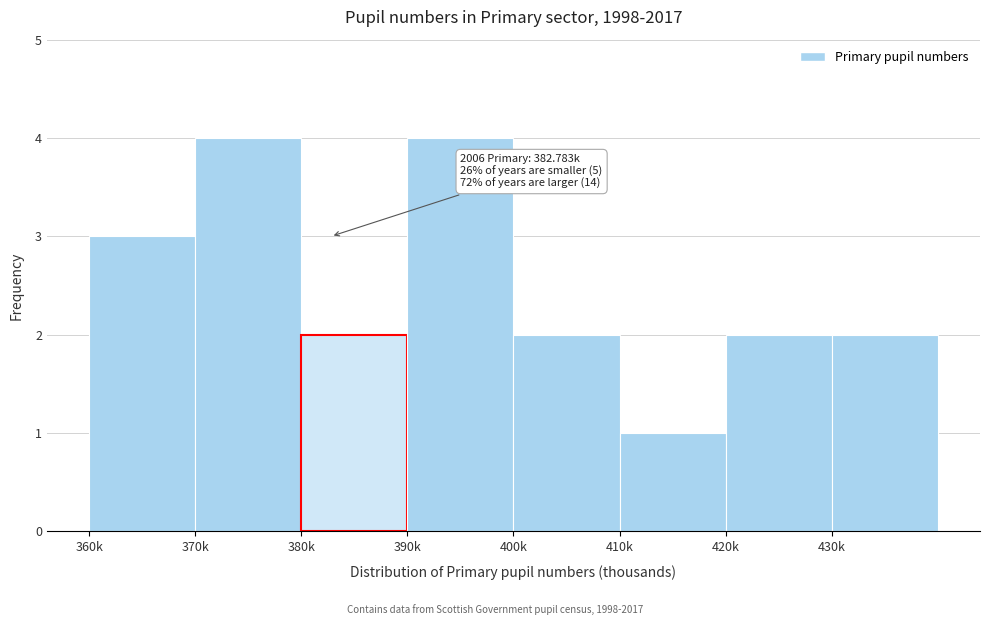

Reading right to left, extract all data points from this chart.

430k=2	420k=2	410k=1	400k=2	390k=4	380k=2	370k=4	360k=3